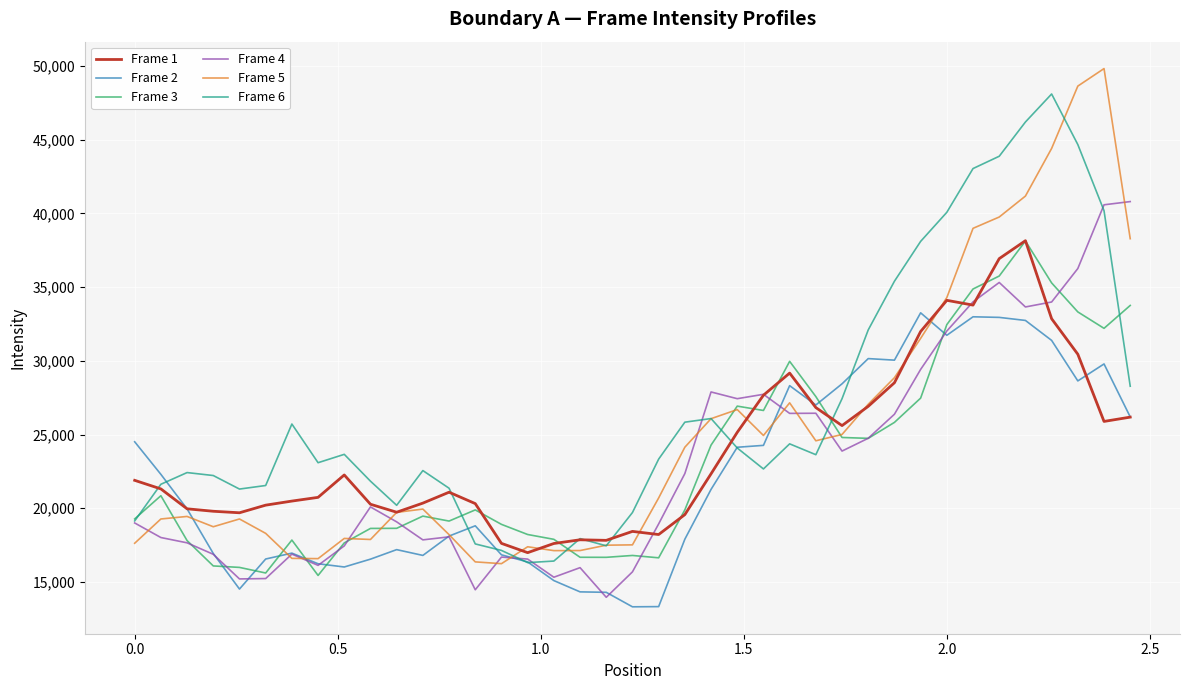

What is the lowest value of the Frame 6 series?

16308.2